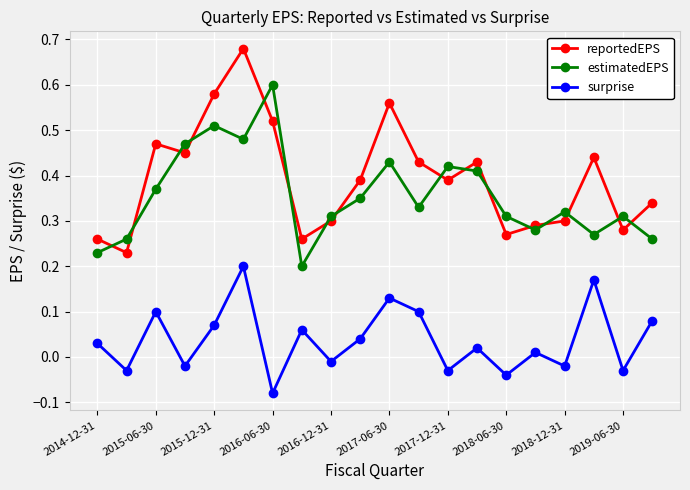

True or false: reportedEPS and surprise cross at least once.

False